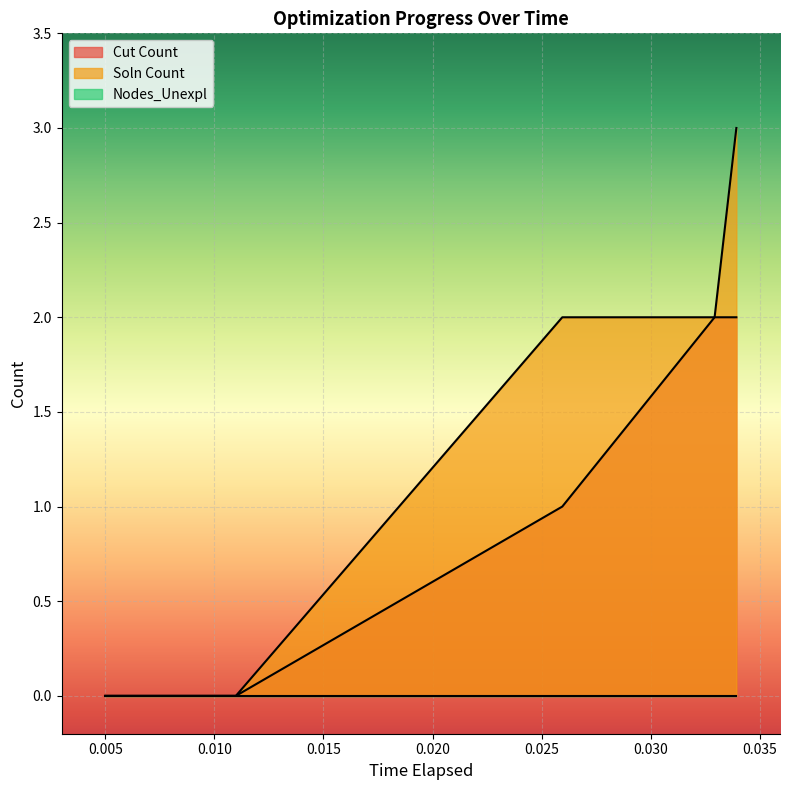

Which series has the largest range (max minus min)?

Soln Count